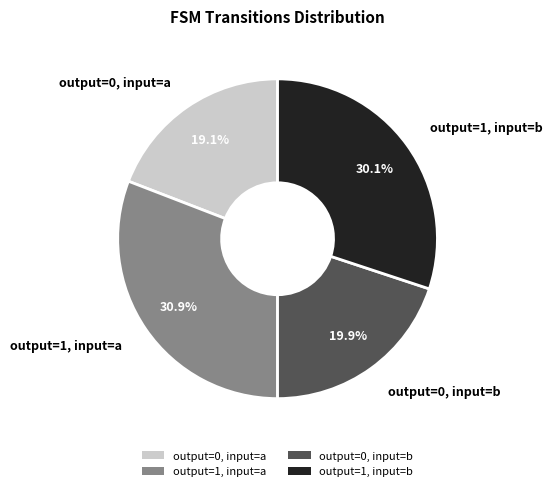

The output=0, input=b slice represents 11% of the pie. True or false?

False